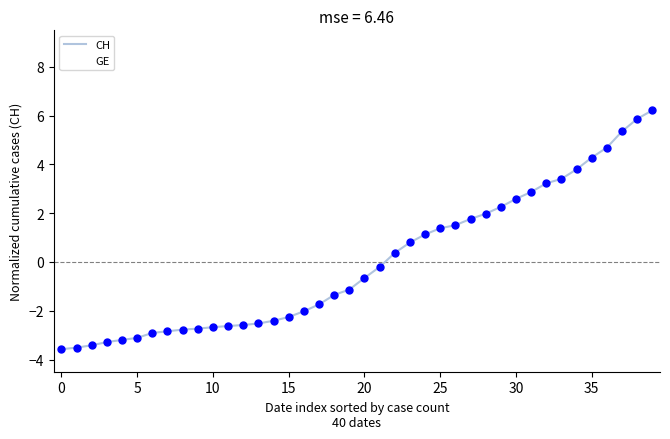

What are all the series names shown in the legend?

CH, GE